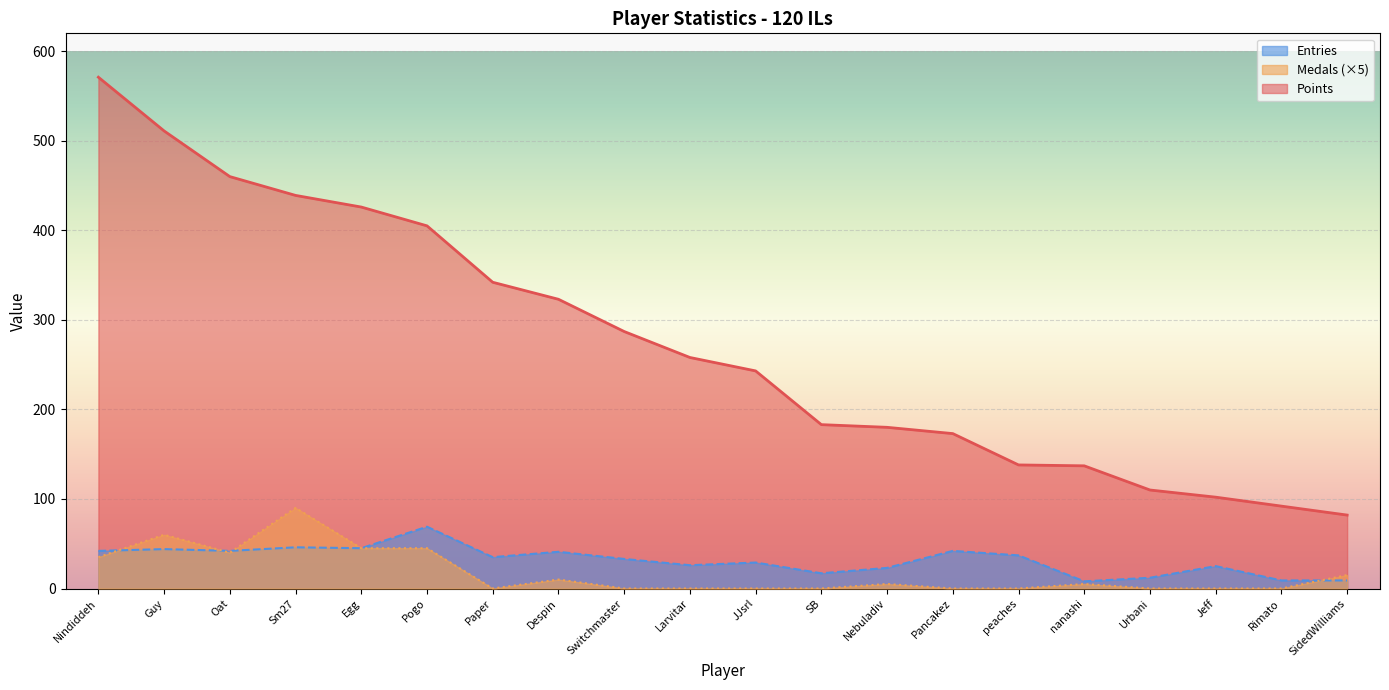

Which series has the largest total across all categories?

Points